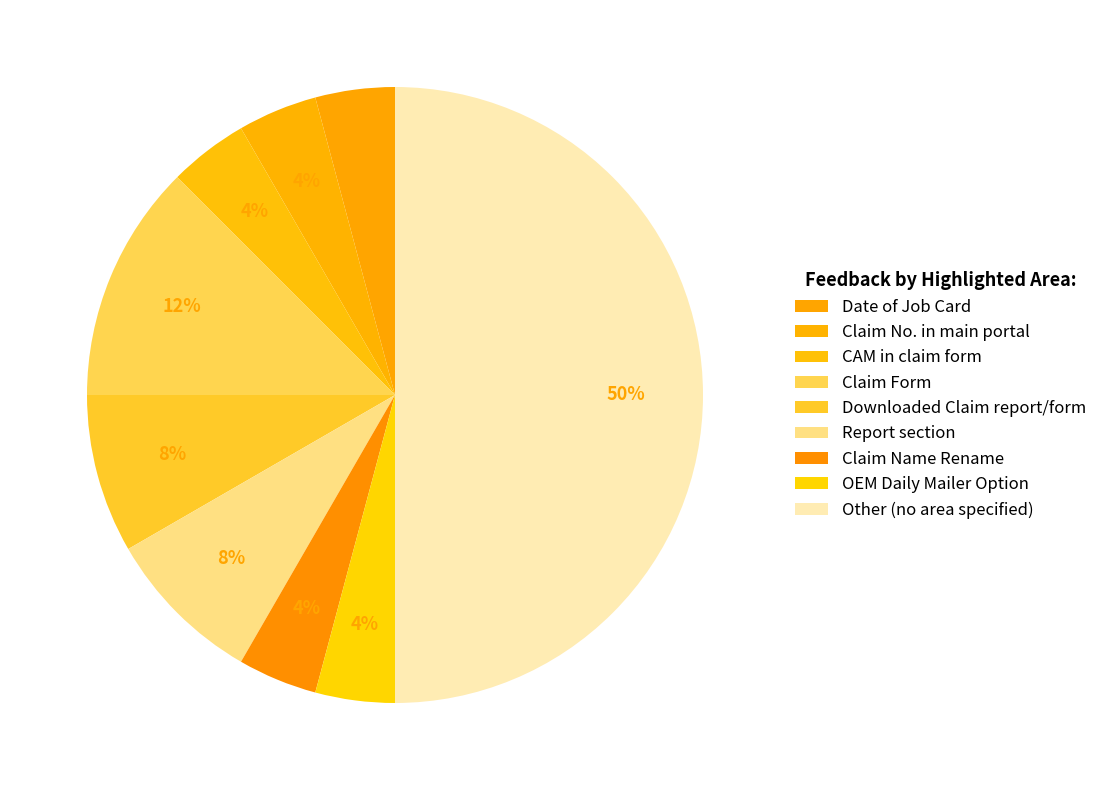

Count the number of slices in the pie.

9